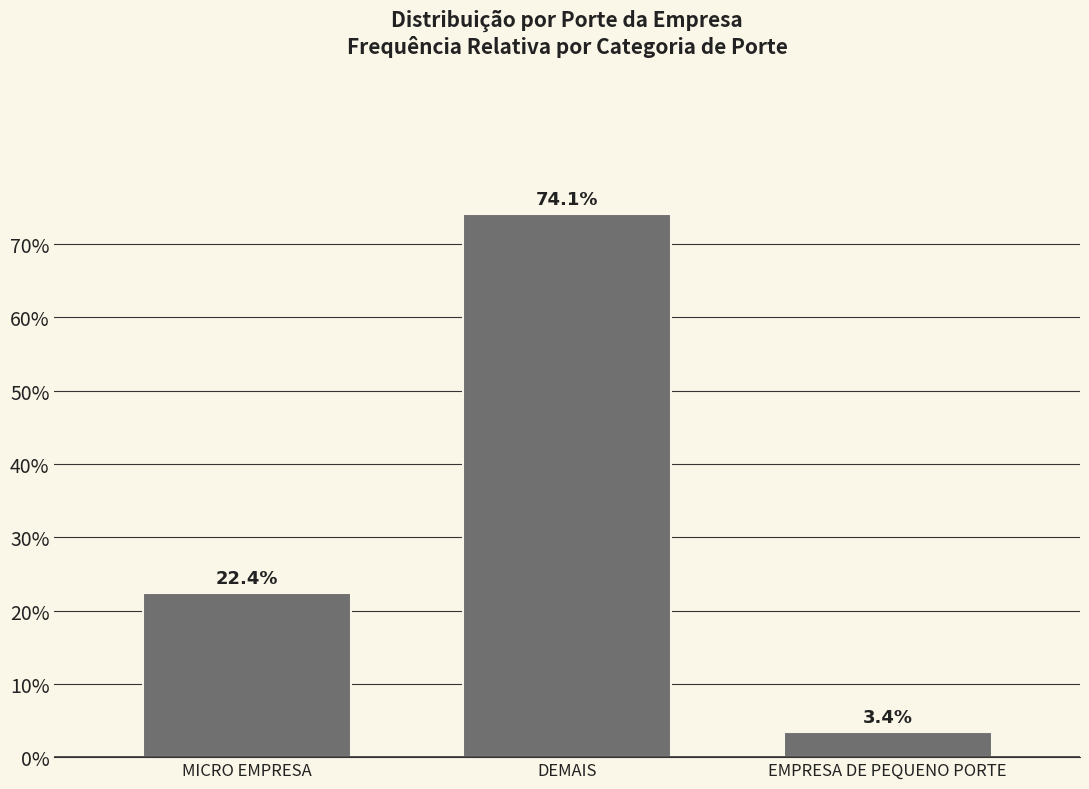

Reading left to right, transcribe all the data shown in this chart.

MICRO EMPRESA=22.4	DEMAIS=74.1	EMPRESA DE PEQUENO PORTE=3.4